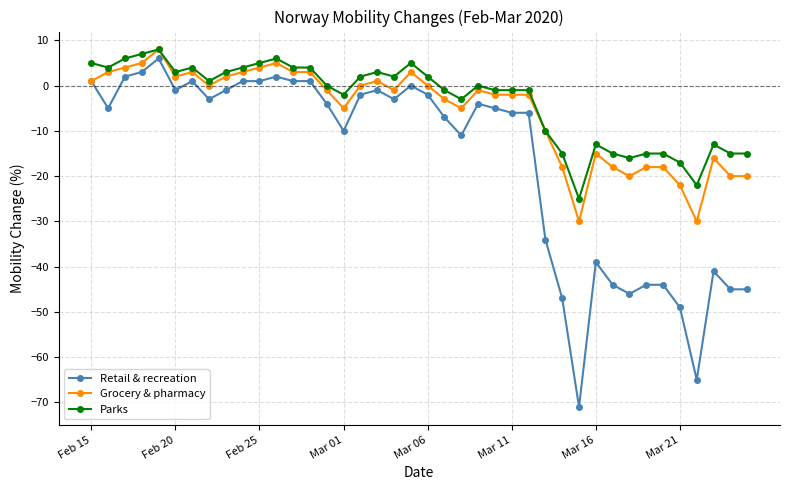

How many values in Grocery & pharmacy are above zero?

15